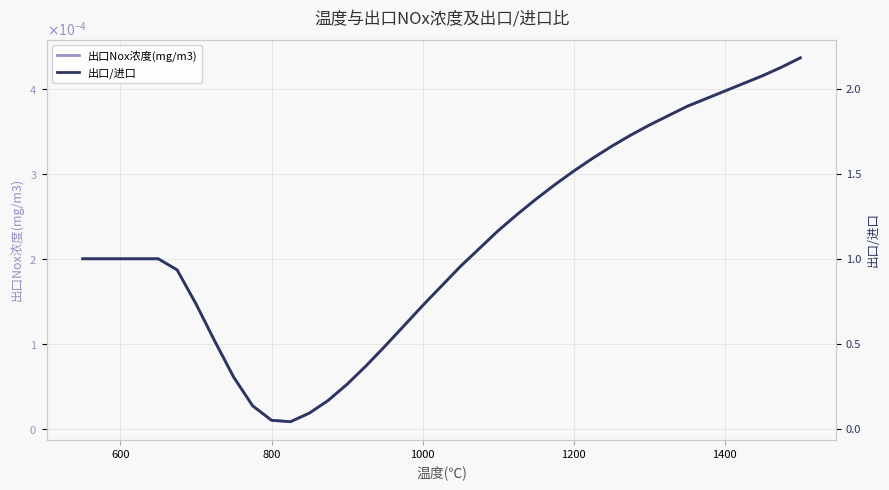

Is it true that 出口Nox浓度(mg/m3) equals 0.0 at 400?

False